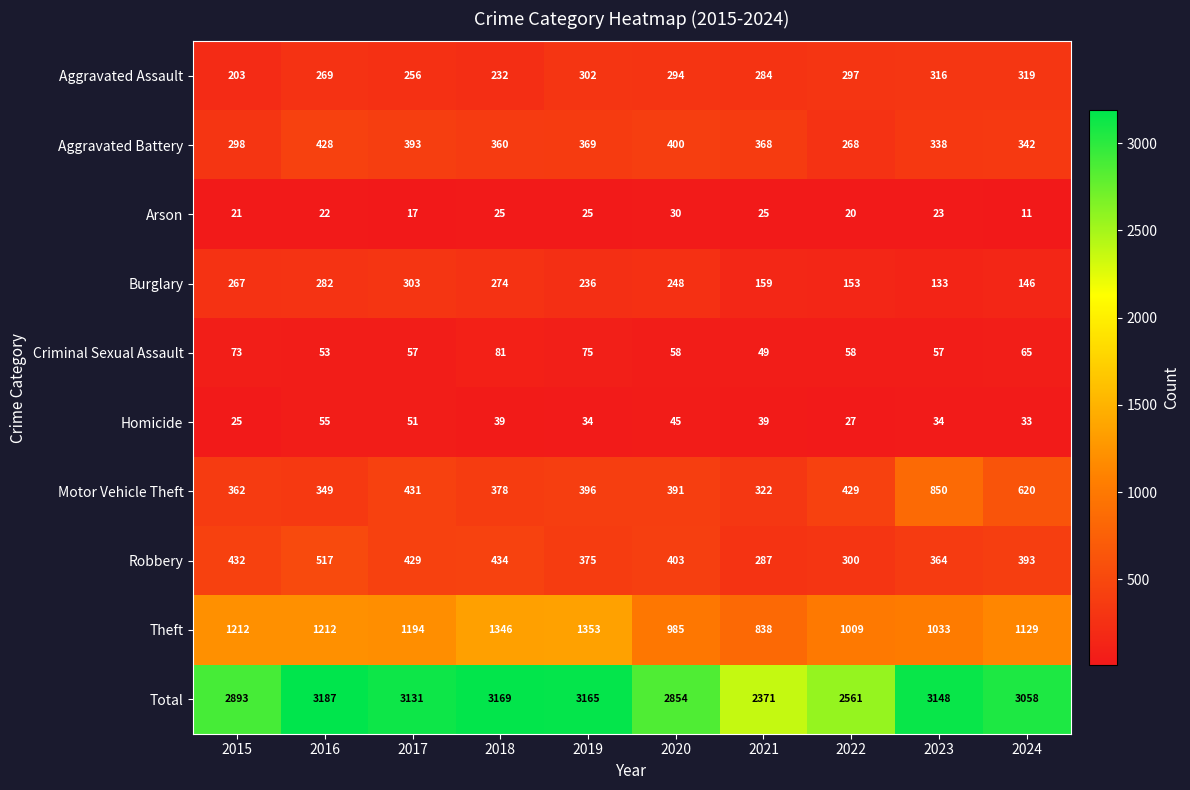

Count the number of data series in this chart.

10